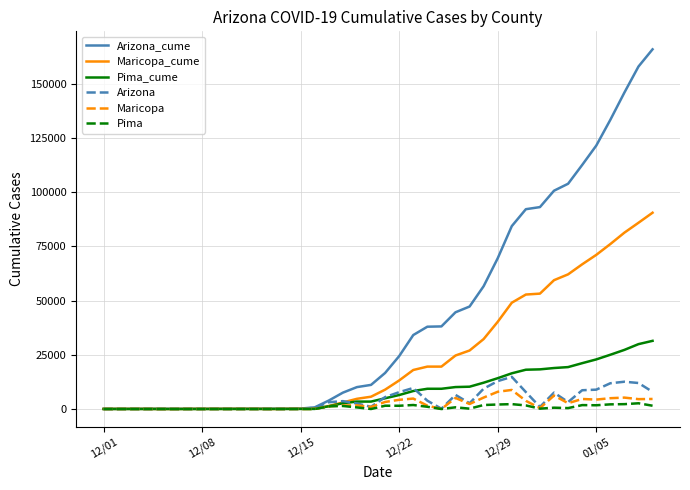

Which series has the largest range (max minus min)?

Arizona_cume